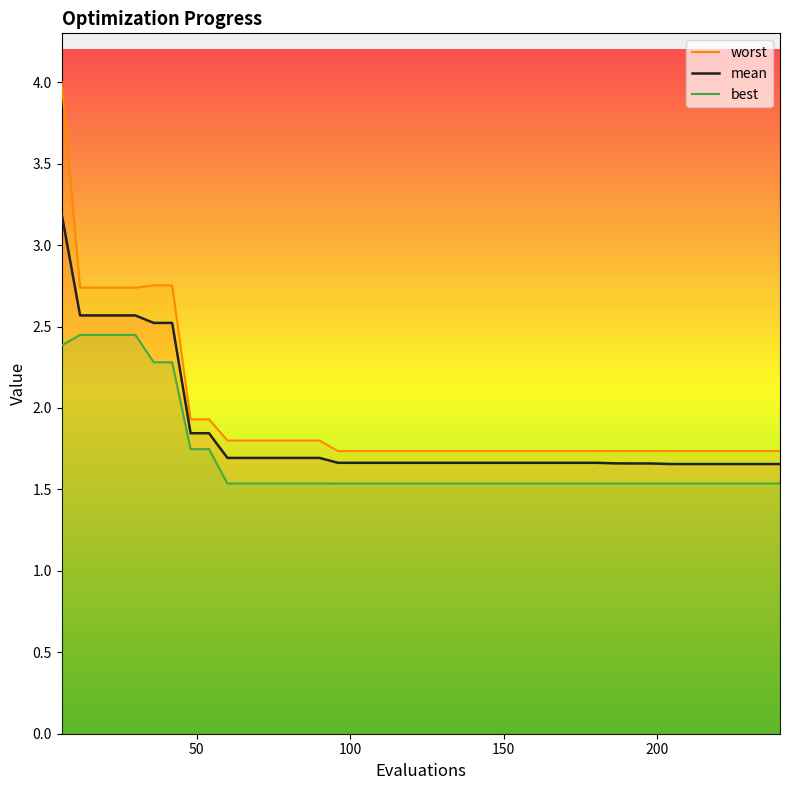

True or false: best and mean cross at least once.

False